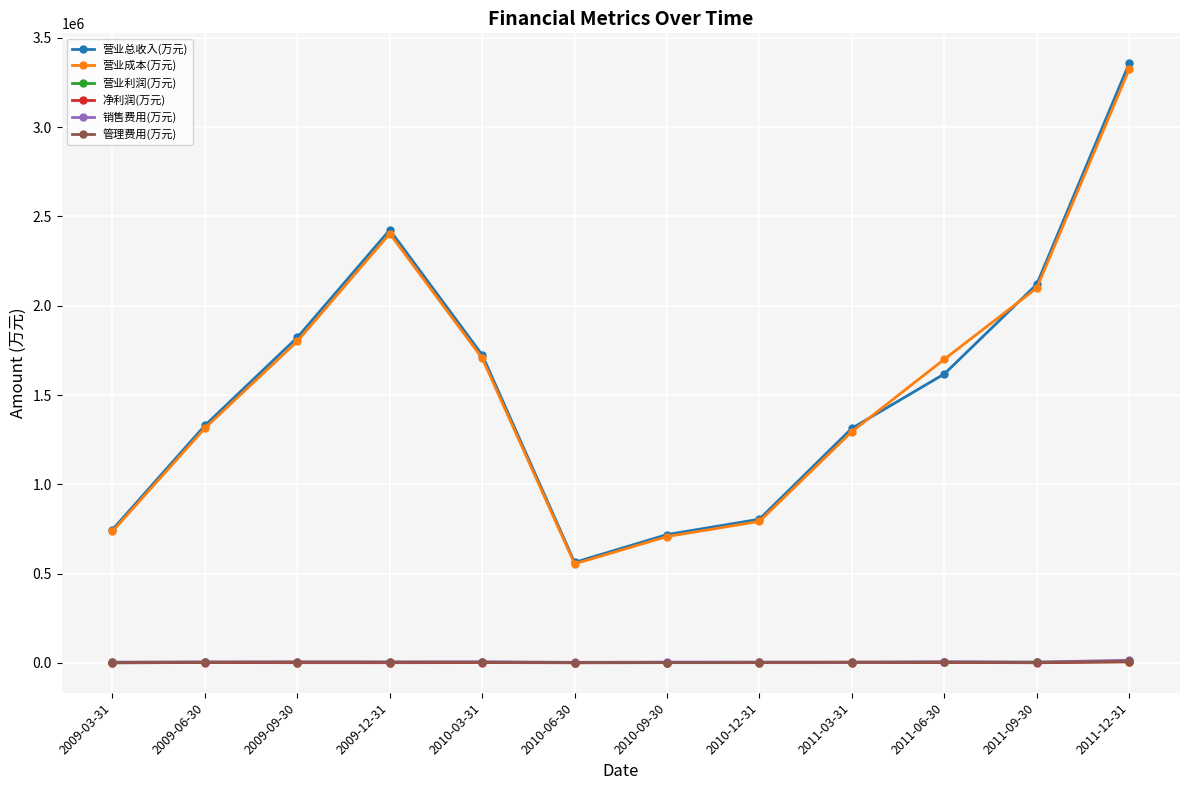

At which label does 营业成本(万元) reach its peak?

2011-12-31